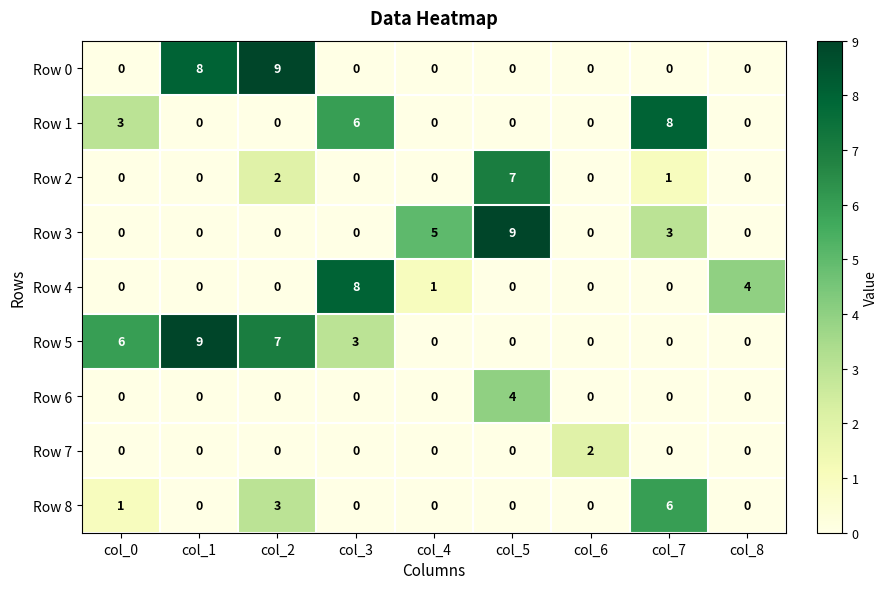

Which series changed the most between col_6 and col_7?

Row 1